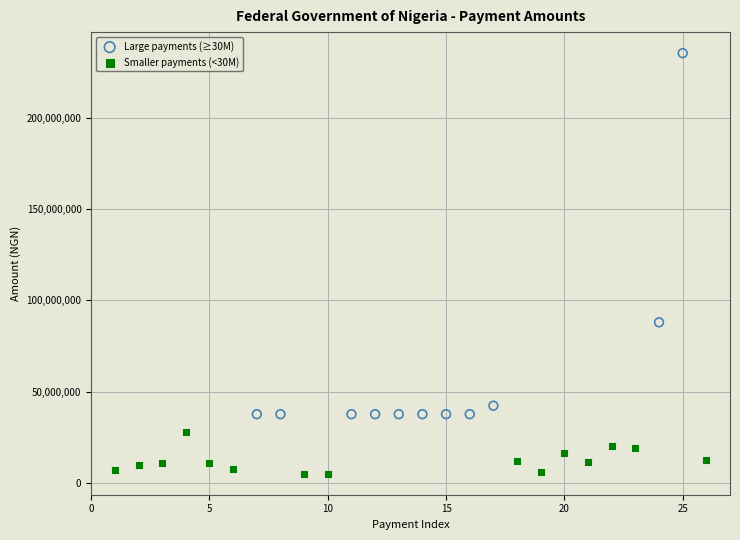

Which series contains the highest Y value?

Large payments (≥30M)